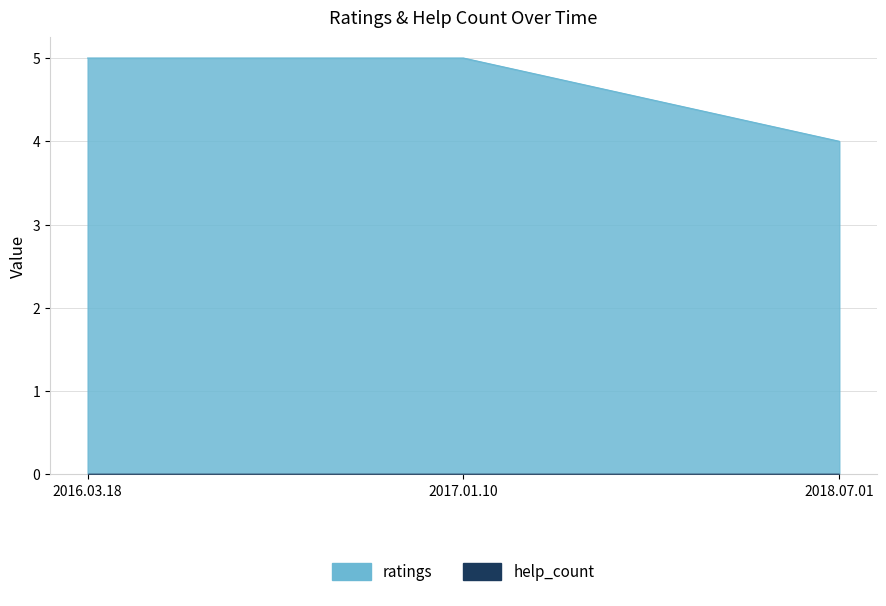

What position from the right is 2016.03.18?

1